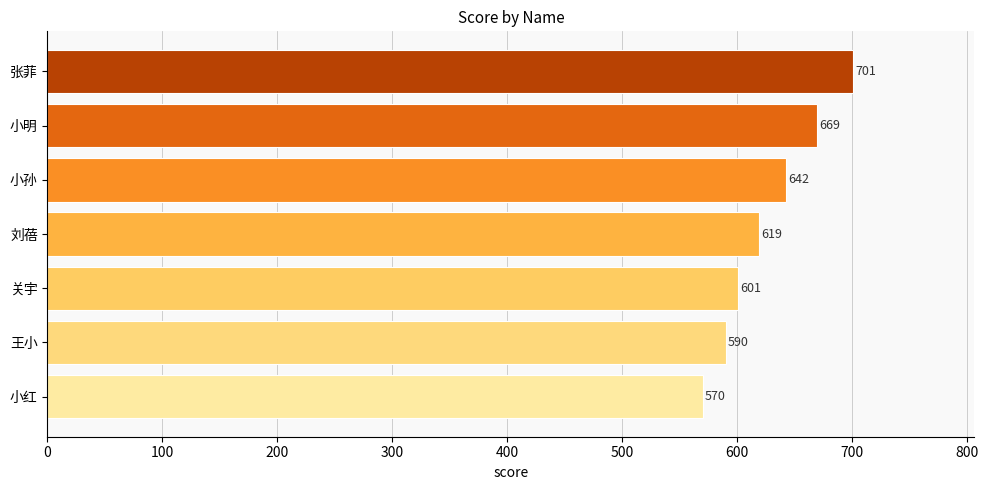

Rank the categories by value from lowest to highest.

小红, 王小, 关宇, 刘蓓, 小孙, 小明, 张菲